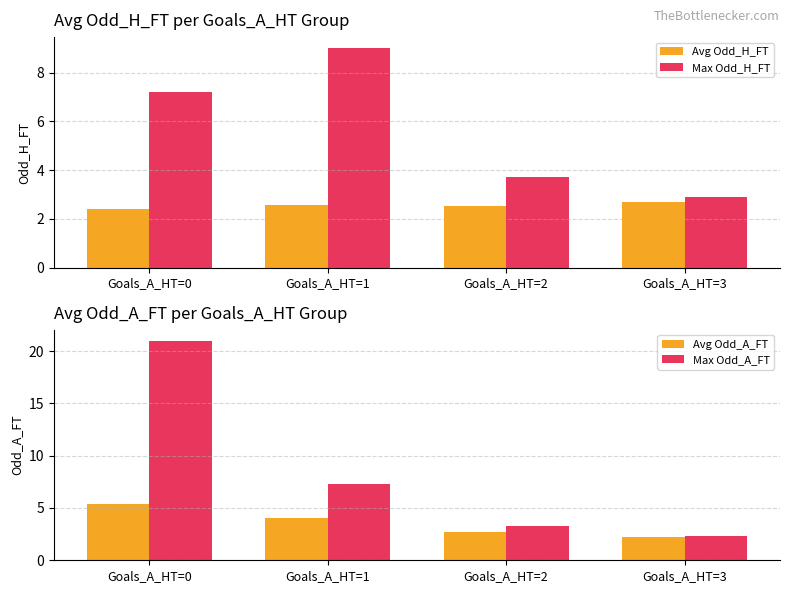

Reading right to left, list all the values displayed in this chart.

Avg Odd_H_FT: Goals_A_HT=3=2.7	Goals_A_HT=2=2.5	Goals_A_HT=1=2.6	Goals_A_HT=0=2.4
Max Odd_H_FT: Goals_A_HT=3=2.9	Goals_A_HT=2=3.7	Goals_A_HT=1=9.0	Goals_A_HT=0=7.2
Avg Odd_A_FT: Goals_A_HT=3=2.2	Goals_A_HT=2=2.7	Goals_A_HT=1=4.0	Goals_A_HT=0=5.4
Max Odd_A_FT: Goals_A_HT=3=2.3	Goals_A_HT=2=3.3	Goals_A_HT=1=7.2	Goals_A_HT=0=21.0